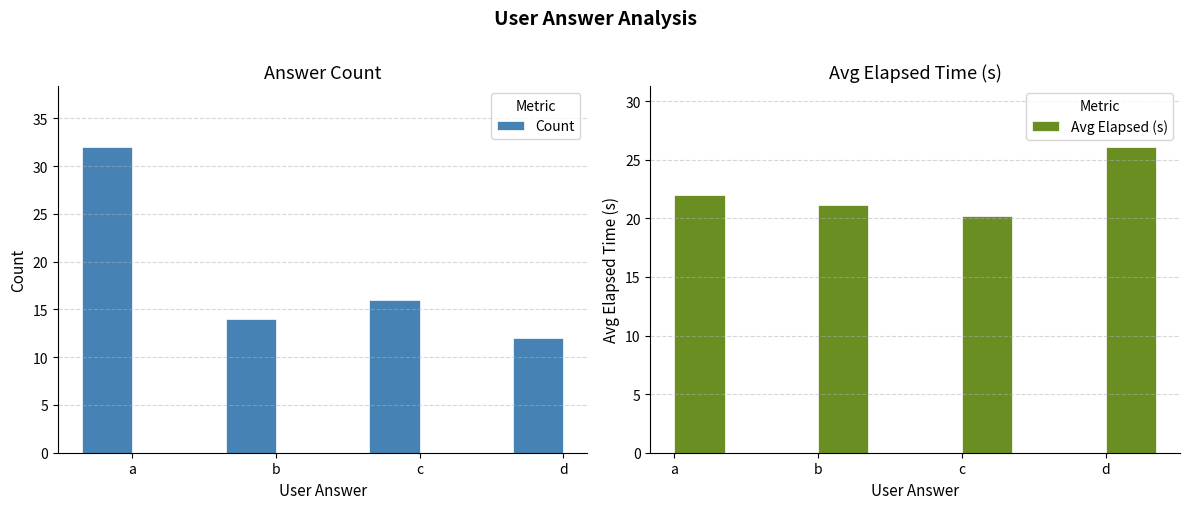

Which category has the lowest value across all series?

d